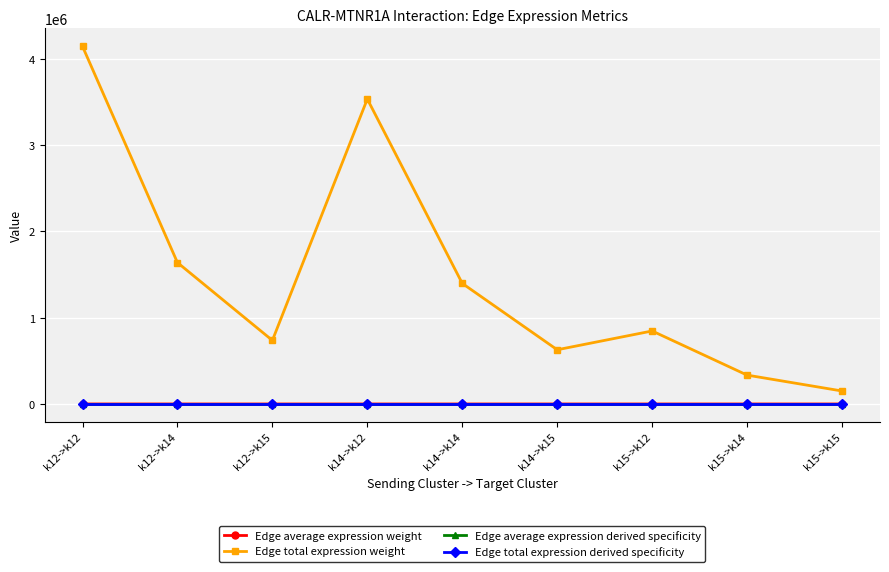

Which category has the highest value across all series?

k12->k12